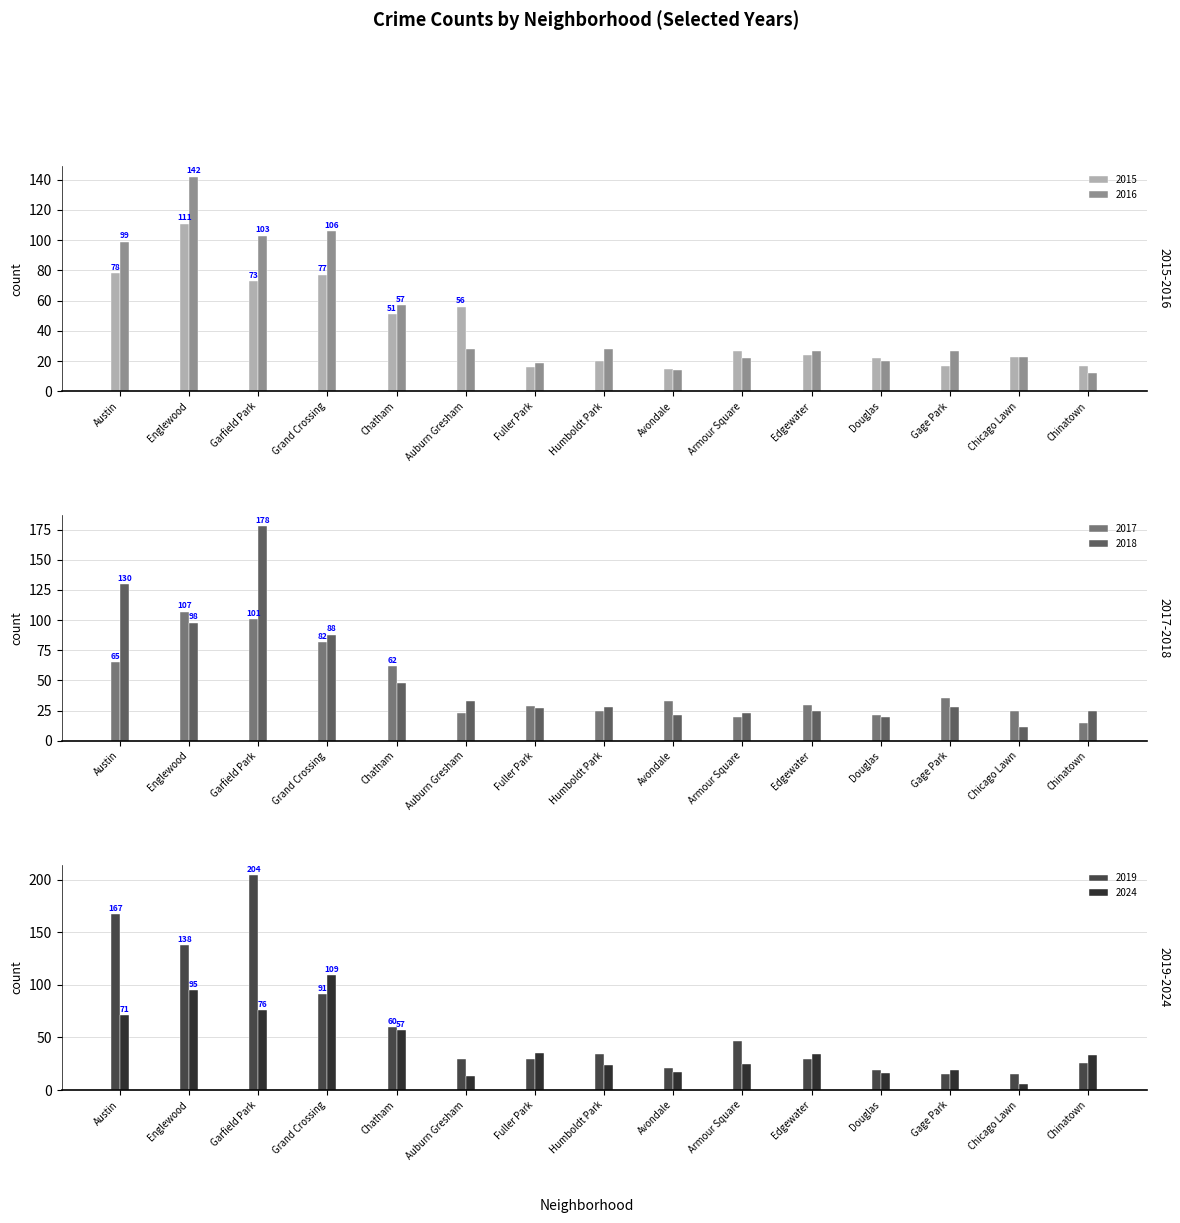

Rank the series at Englewood from highest to lowest value.

2016, 2019, 2015, 2017, 2018, 2024